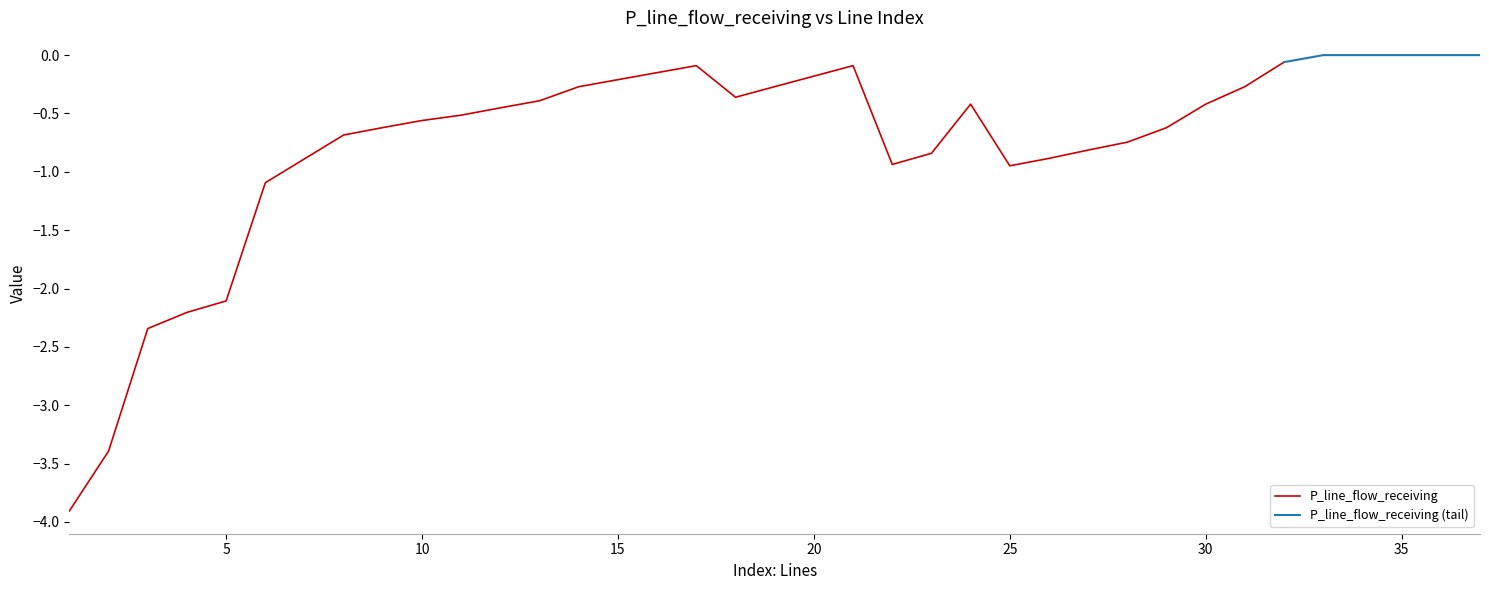

What is the lowest value of the P_line_flow_receiving series?

-3.9